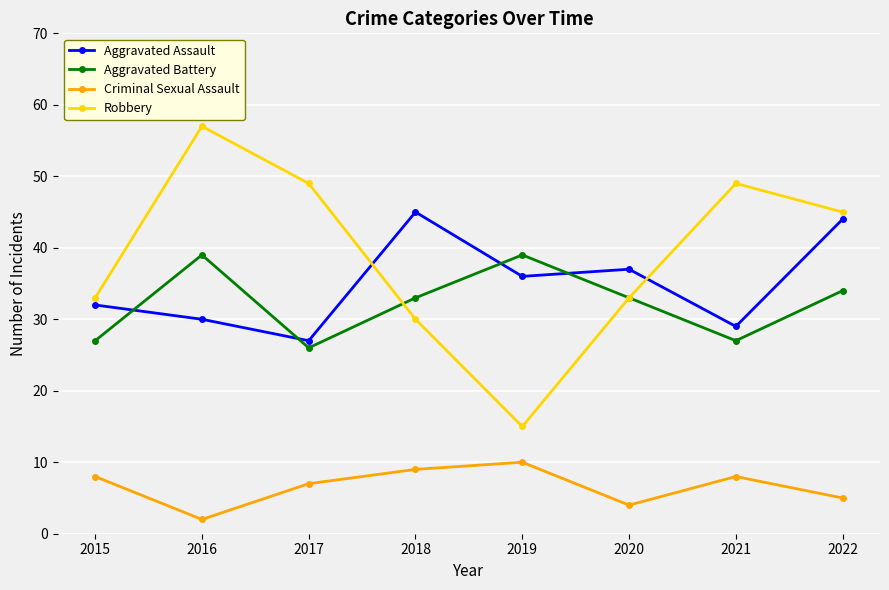

True or false: Criminal Sexual Assault and Aggravated Battery intersect in this chart.

False